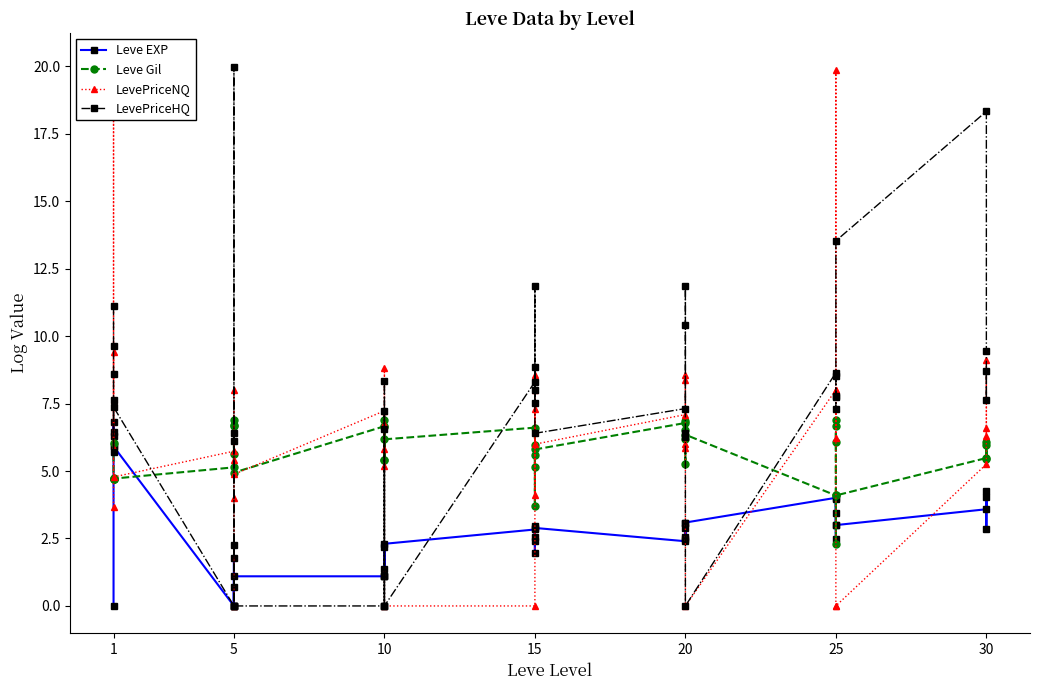

What is the label of the 3rd point from the left?

10